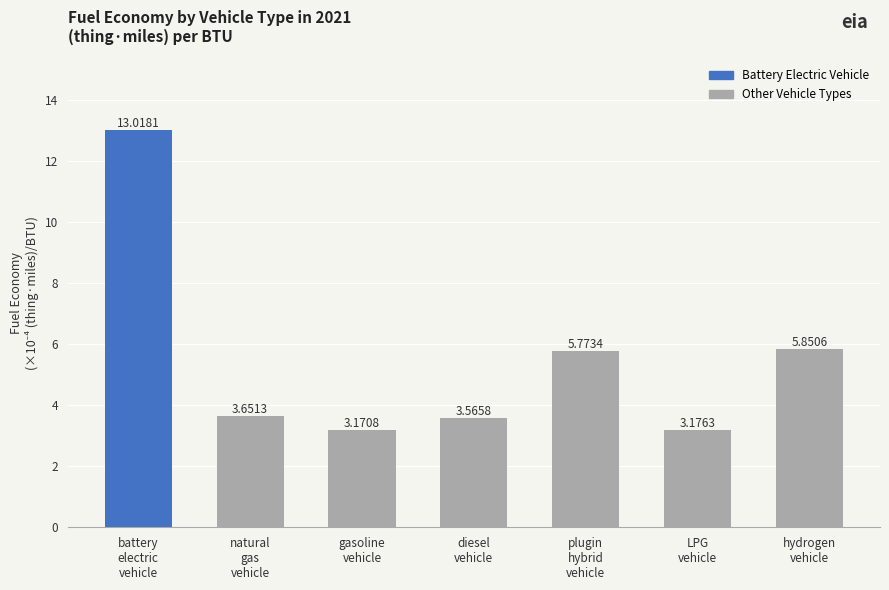

What is the maximum value shown in the chart?

13.0